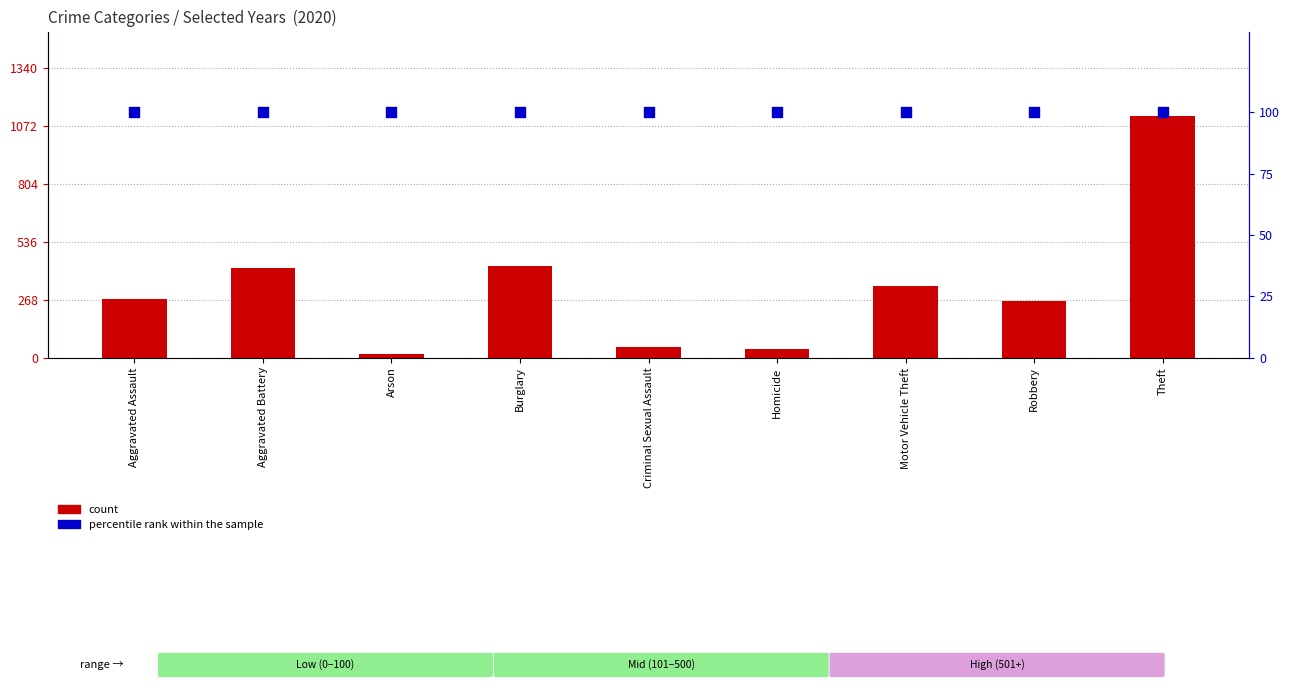

Which series contains the highest Y value?

count